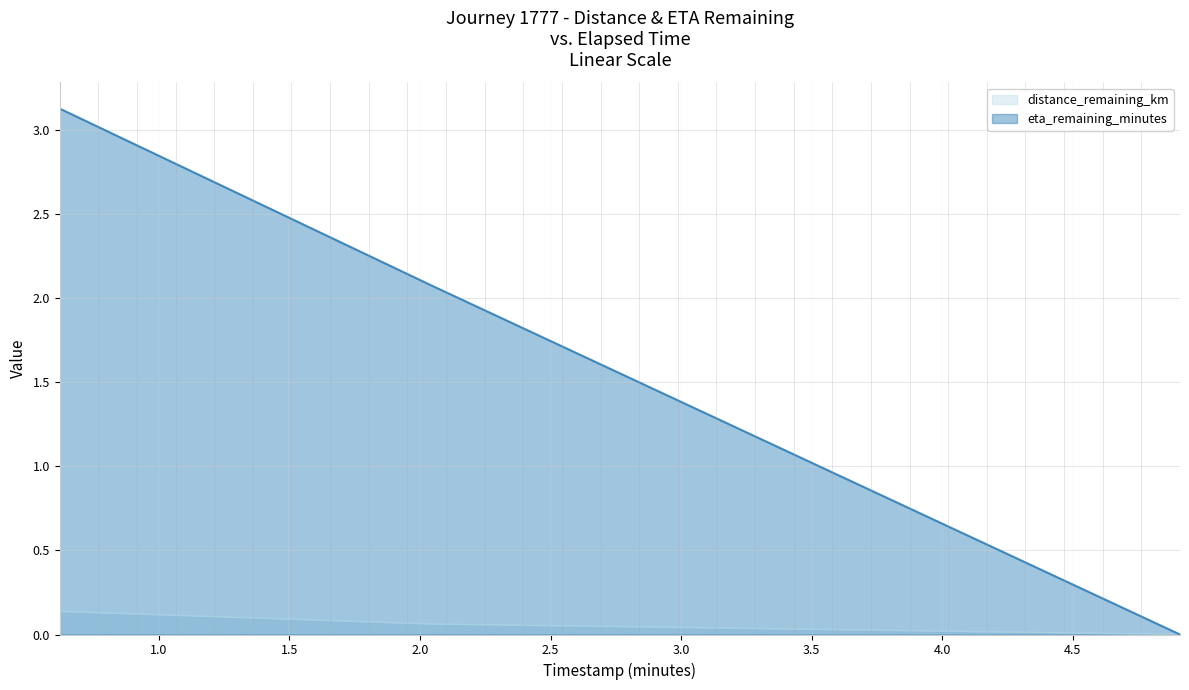

Which series has the widest spread of values?

eta_remaining_minutes